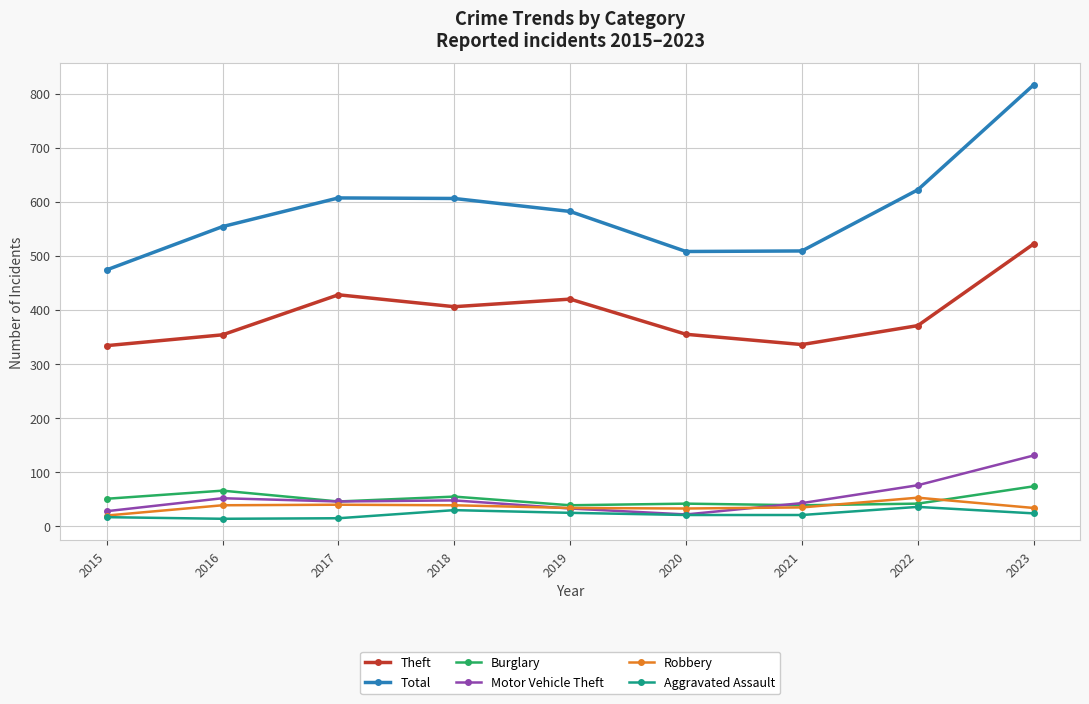

What is the spread (max minus min) of values at 2018?

576